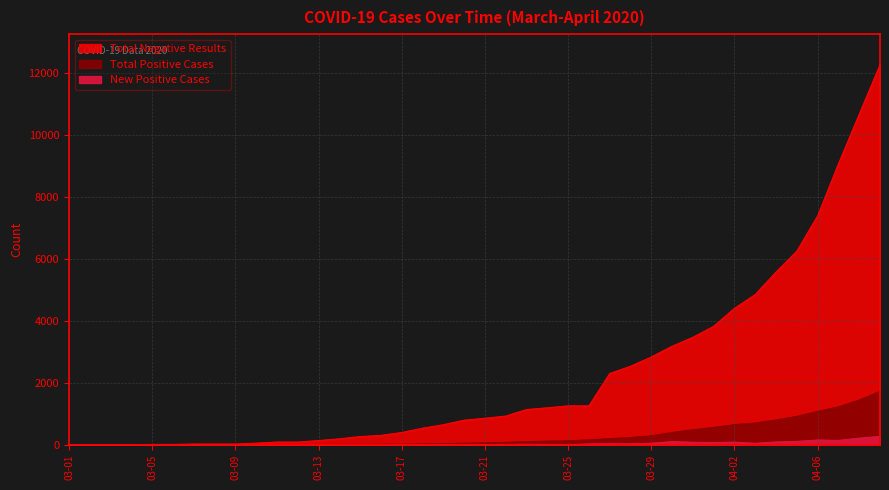

What is the label of the 20th point from the right?

03-21